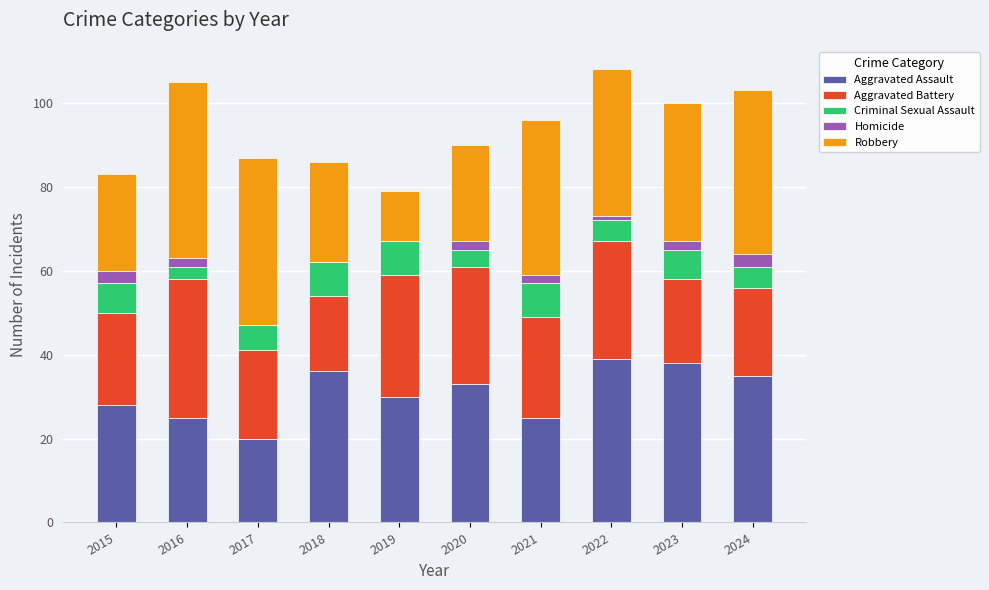

What is the sum of all Aggravated Assault values?

309